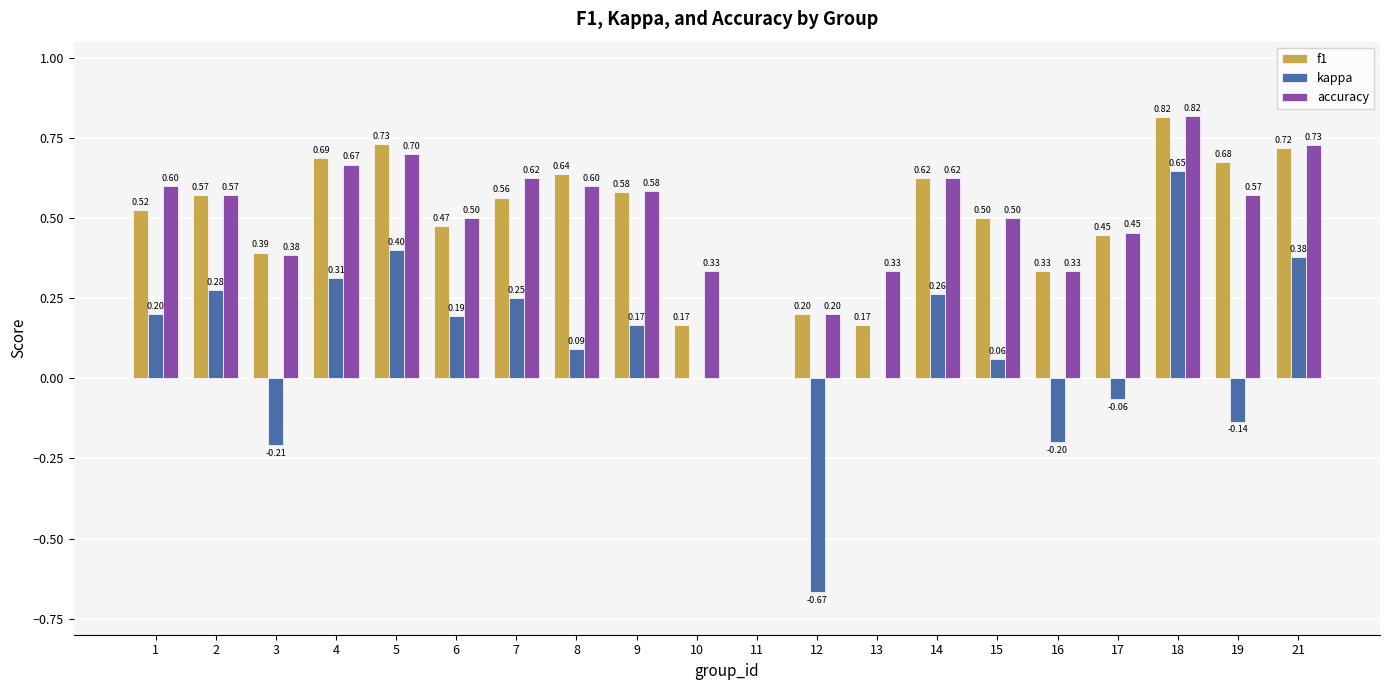

The value of kappa at 8 is 0.2. True or false?

False